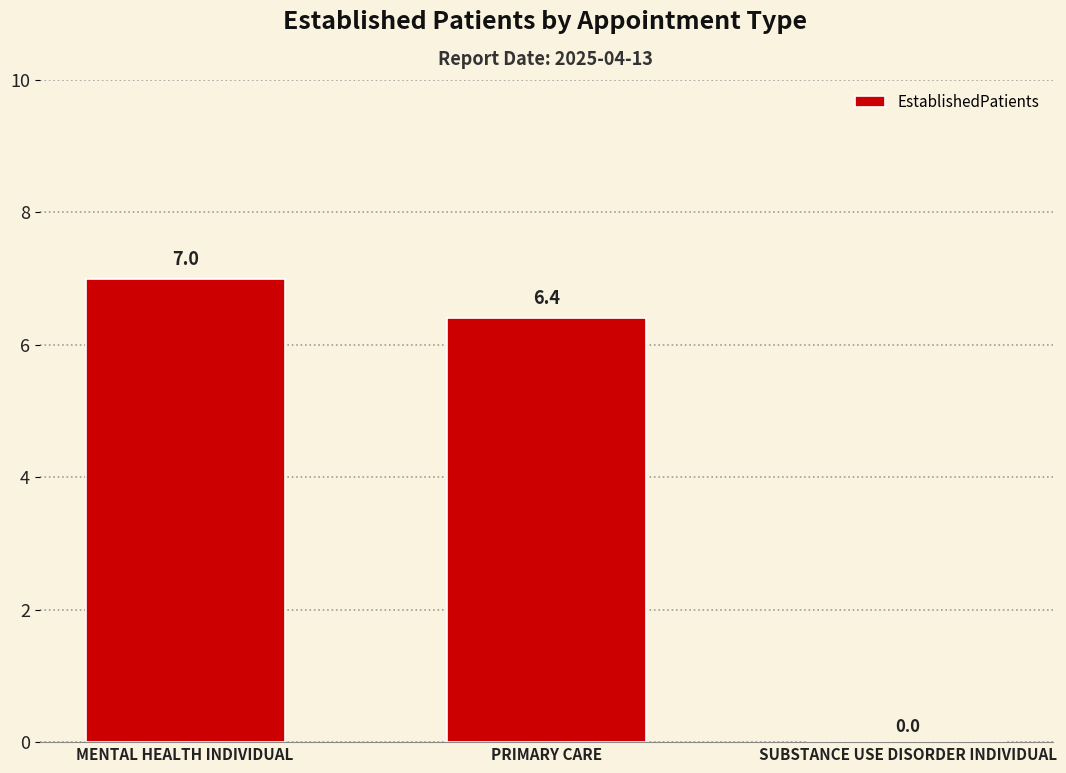

Reading left to right, transcribe all the data shown in this chart.

7.0	6.4	0.0